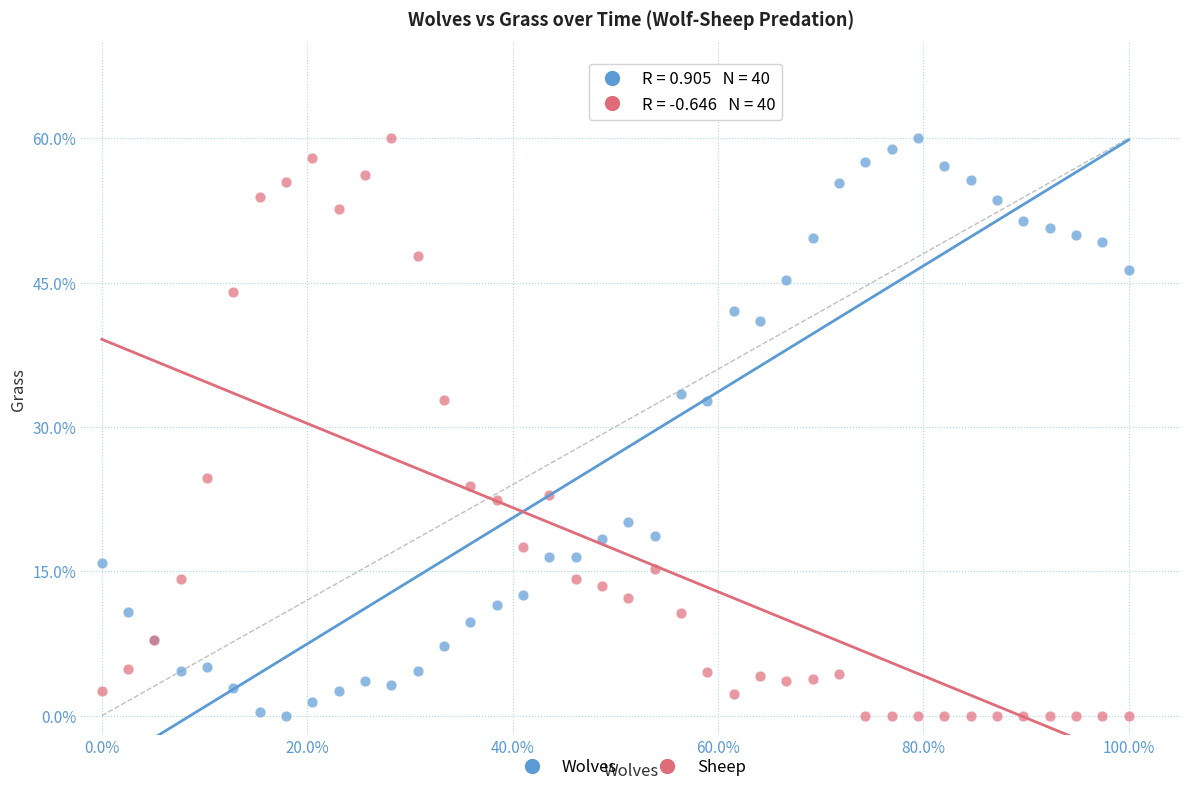

What are all the series names shown in the legend?

Wolves, Sheep